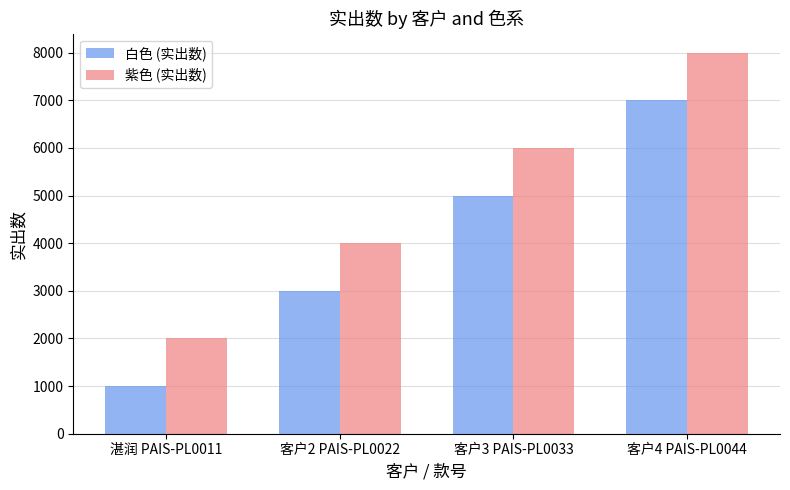

How many bars are there in total?

8